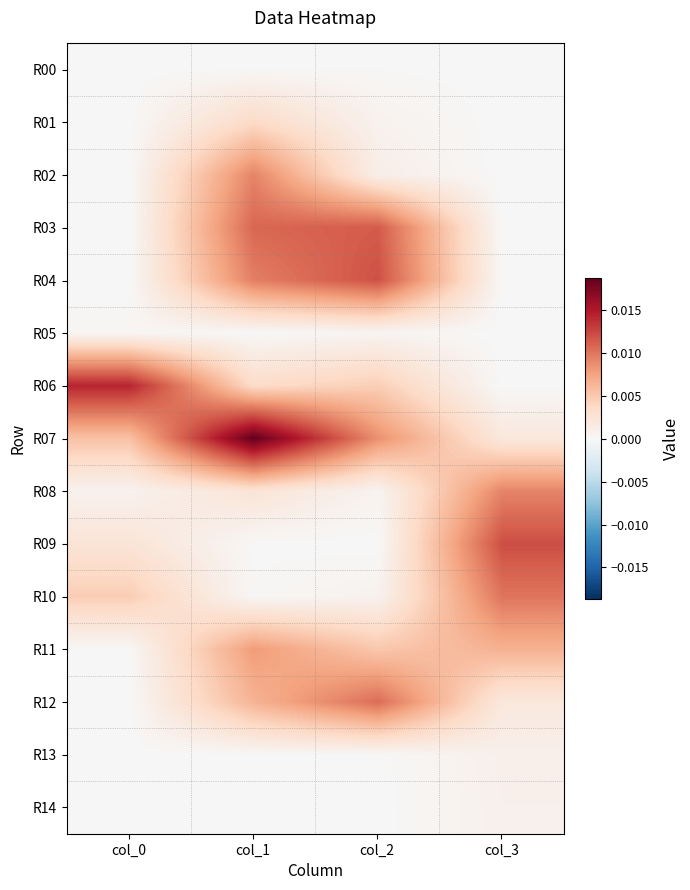

At how many categories does at least one series exceed 0?

4